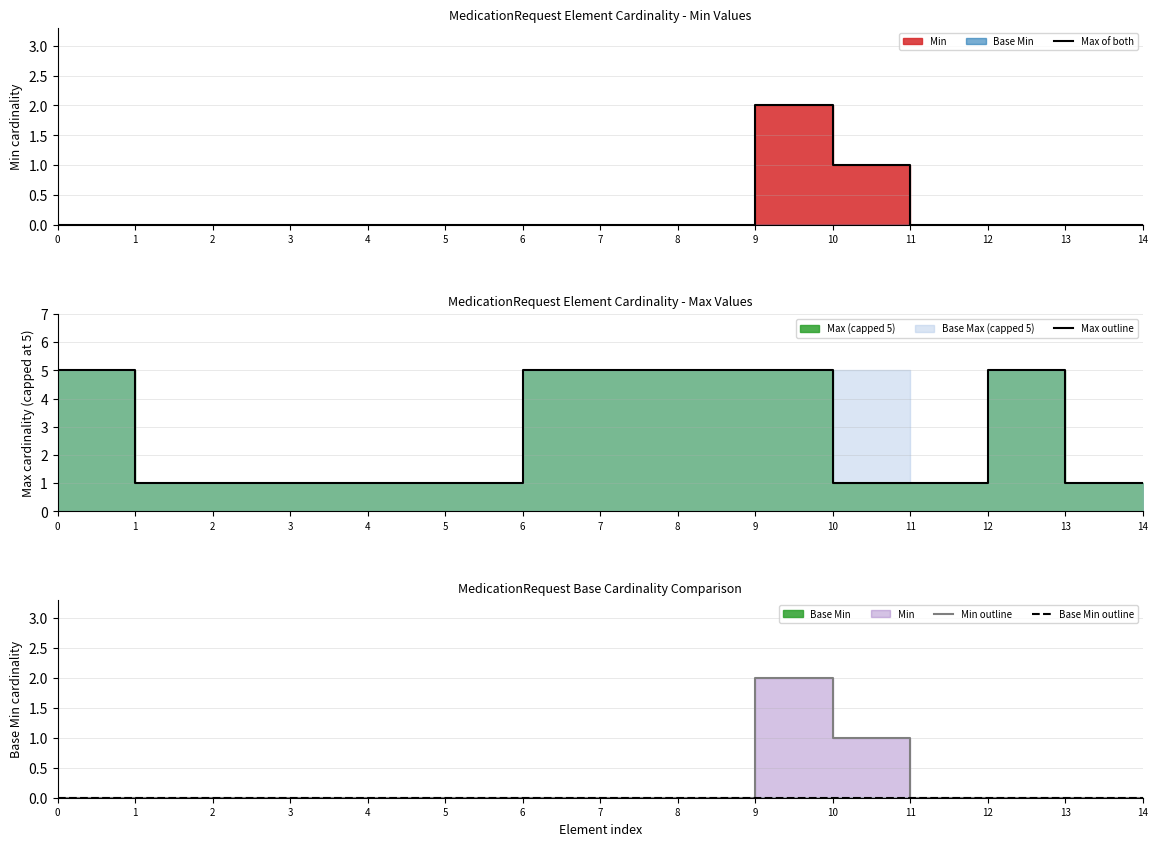

True or false: Base Min outline has more than 2 interior local peaks.

False